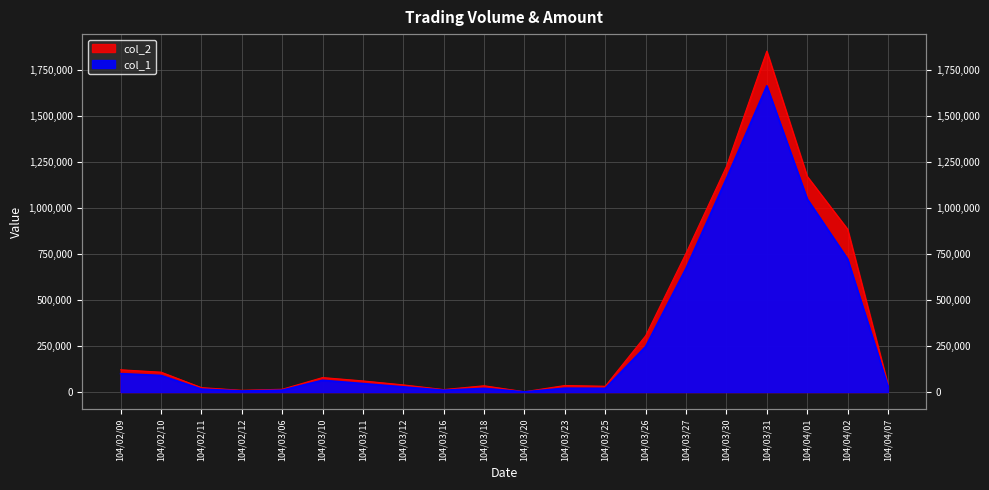

Where does the col_1 series first go above 46000?

104/02/09